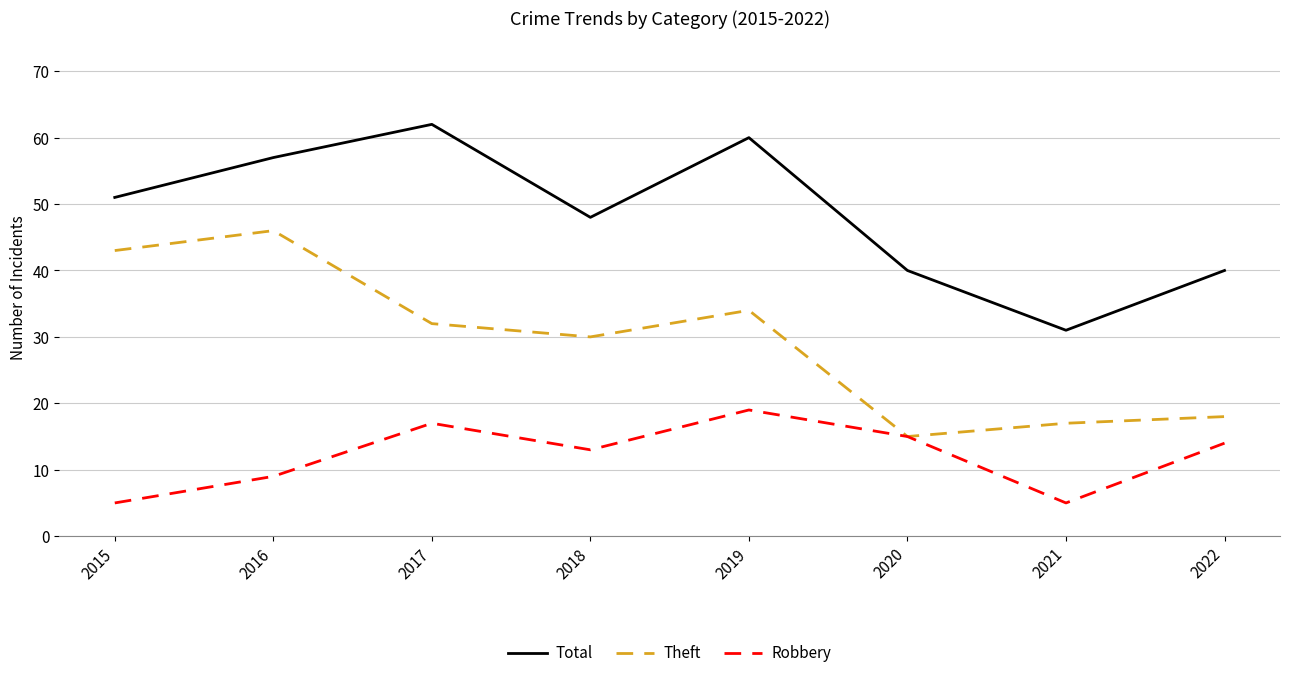

What is the maximum value for Theft?

46